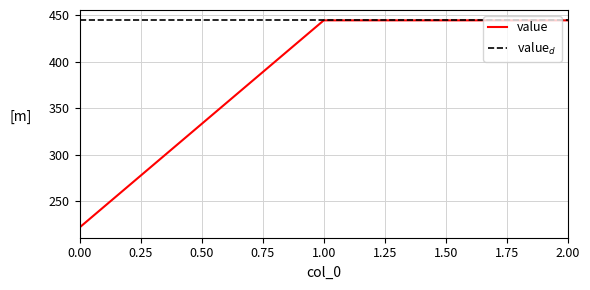

What is the difference between the second highest and minimum values?

222.2